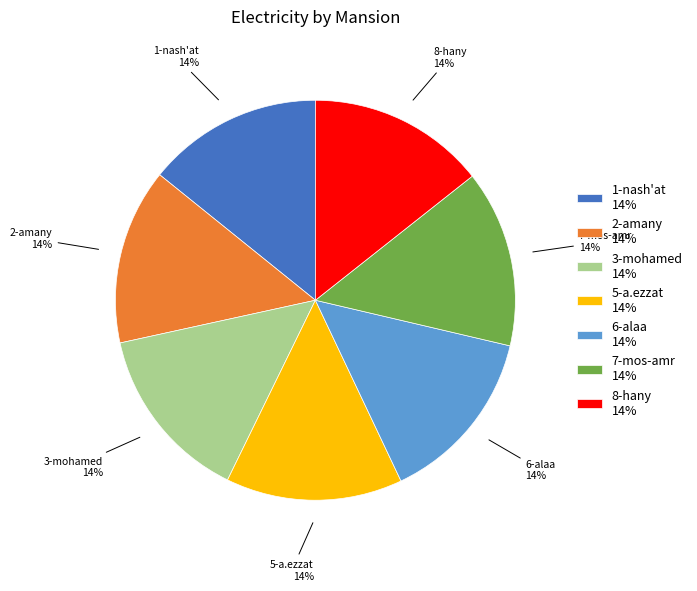

Is there a majority slice in this chart?

No